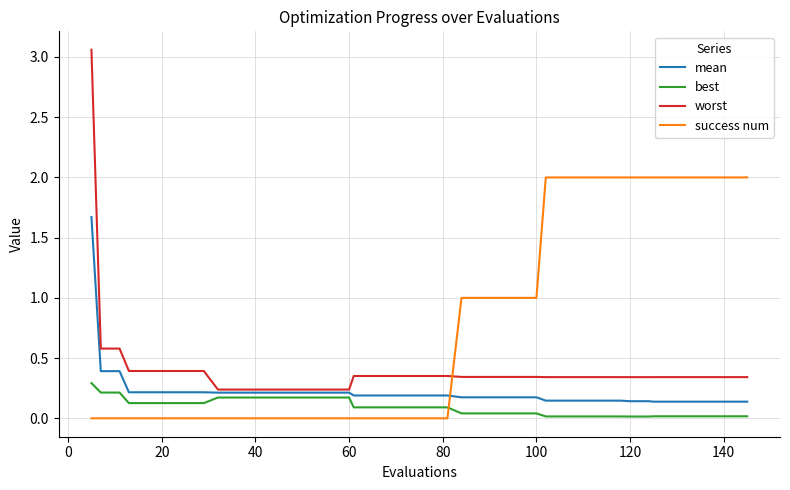

Rank the series by their average value, from lowest to highest.

best, mean, worst, success num